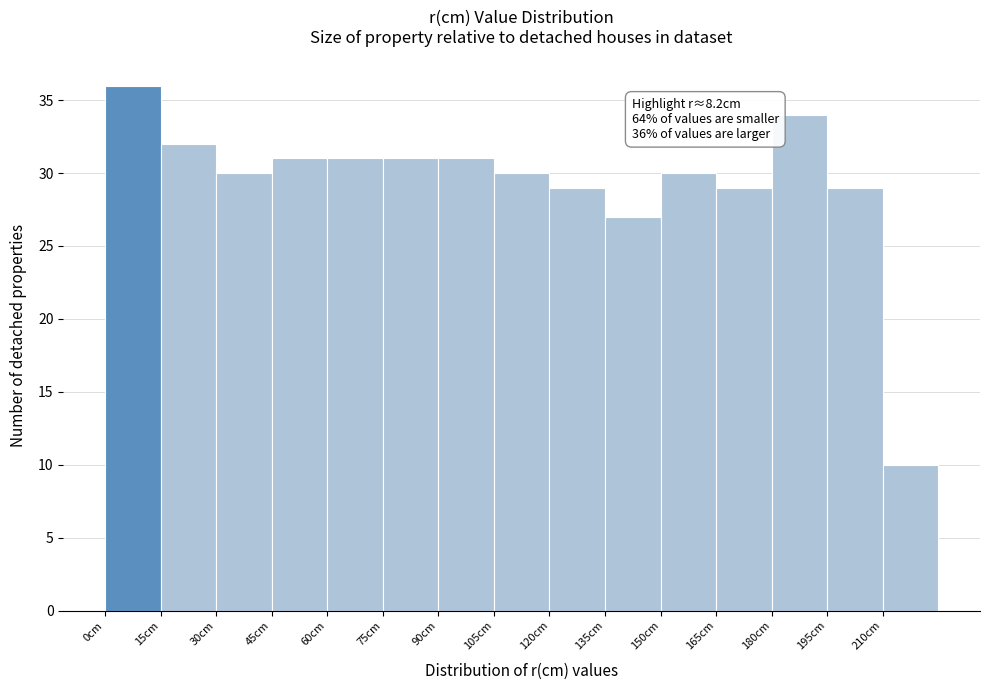

Which range on the x-axis has the tallest bar?

0 to 15